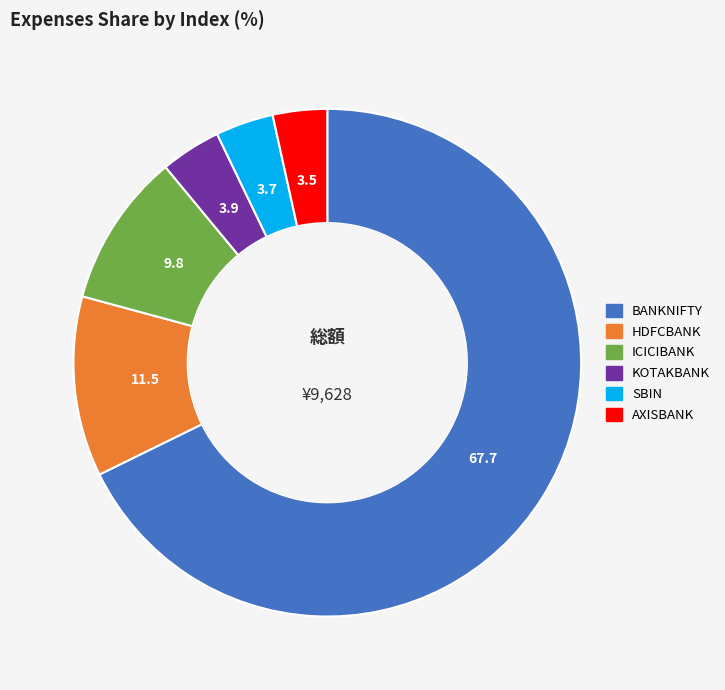

Which slice is the largest?

BANKNIFTY